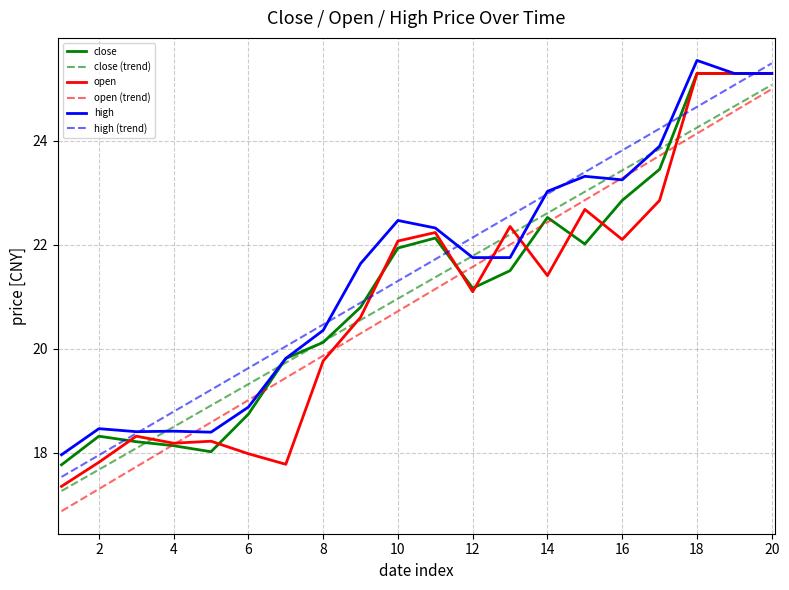

What are all the series names shown in the legend?

close, close (trend), open, open (trend), high, high (trend)